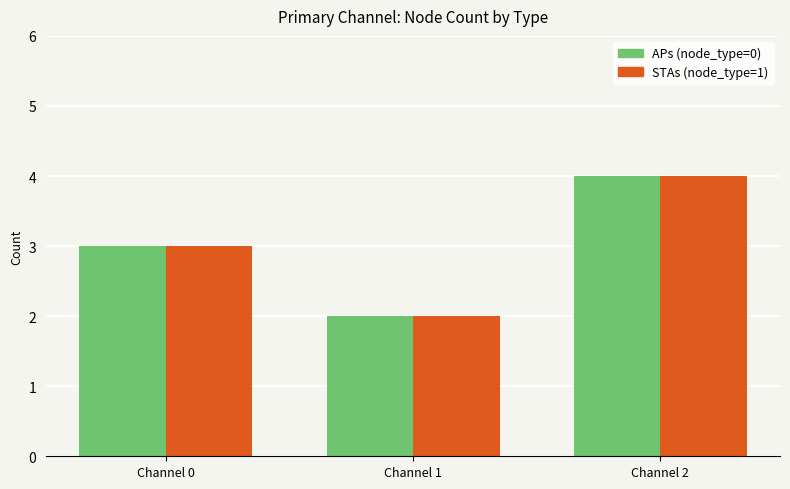

True or false: APs (node_type=0) has a value of 2 at Channel 1.

True